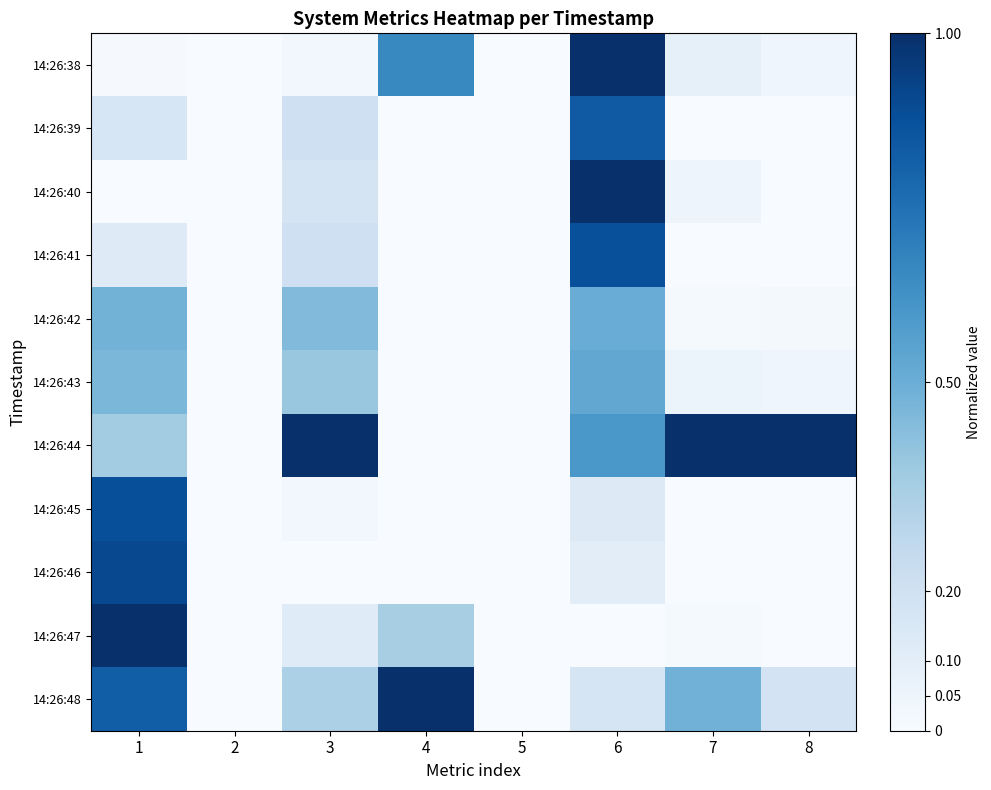

What is the difference between the highest and lowest values at 6?

1.0